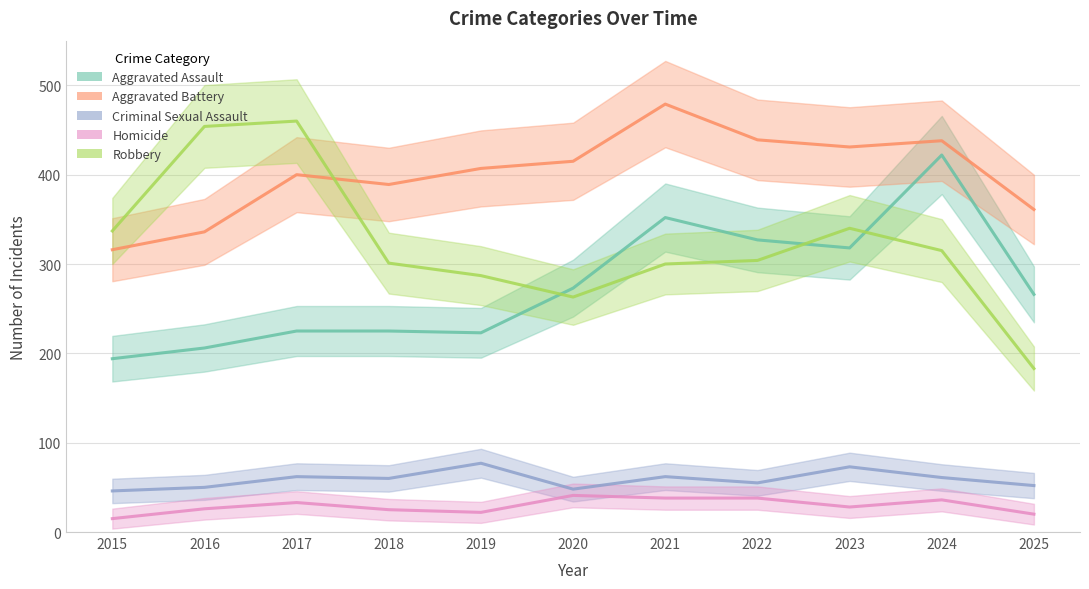

List the series in order of their peak value, lowest first.

Homicide, Criminal Sexual Assault, Aggravated Assault, Robbery, Aggravated Battery